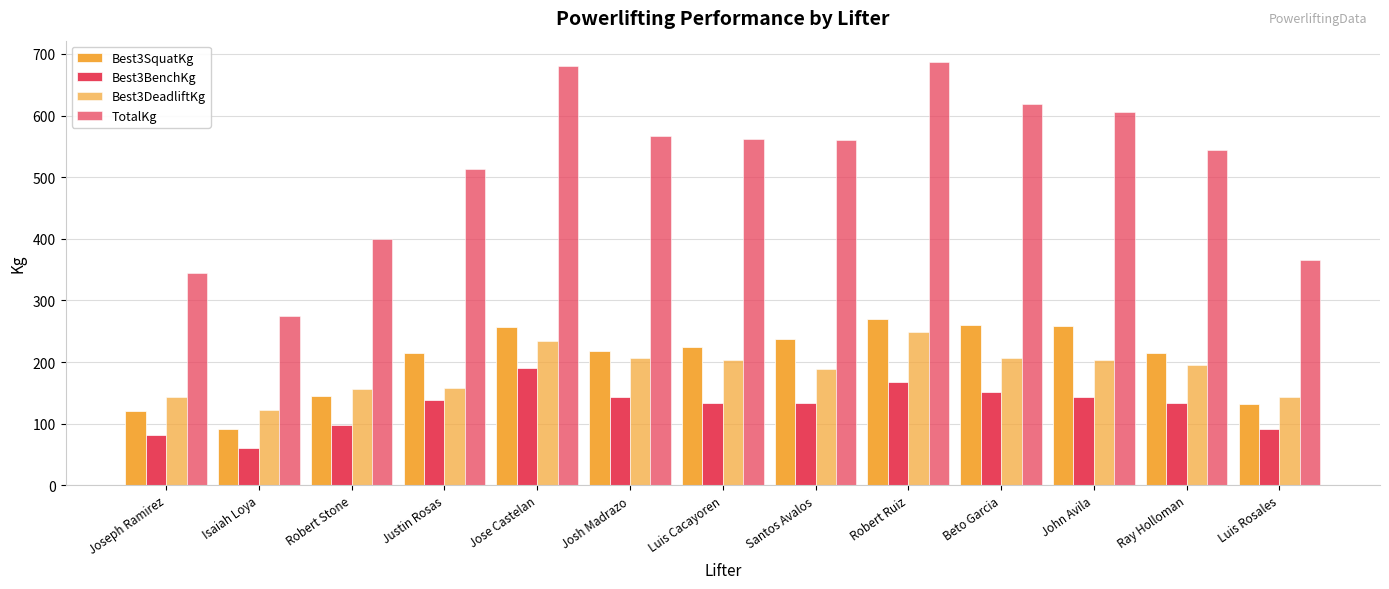

Does the chart contain stacked bars?

No